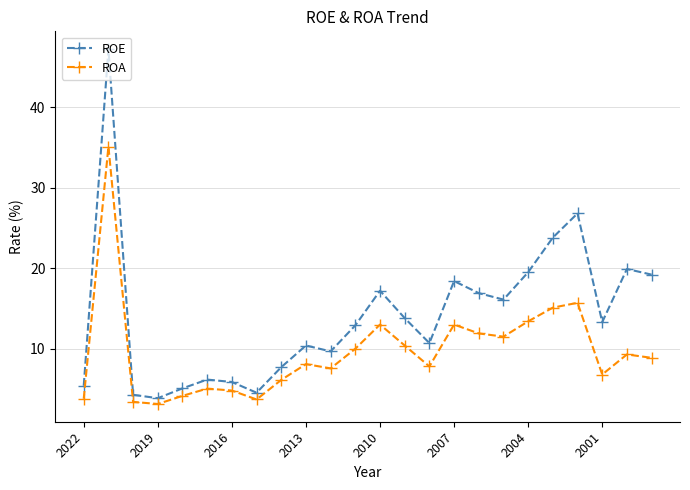

True or false: ROA has more than 2 interior local peaks.

True